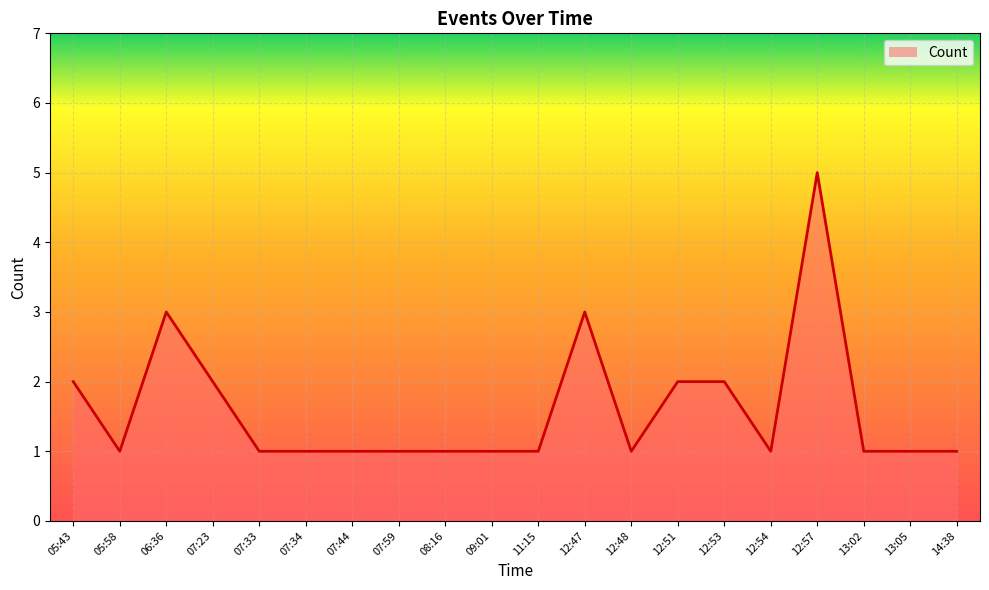

What is the difference between the maximum and minimum values?

4